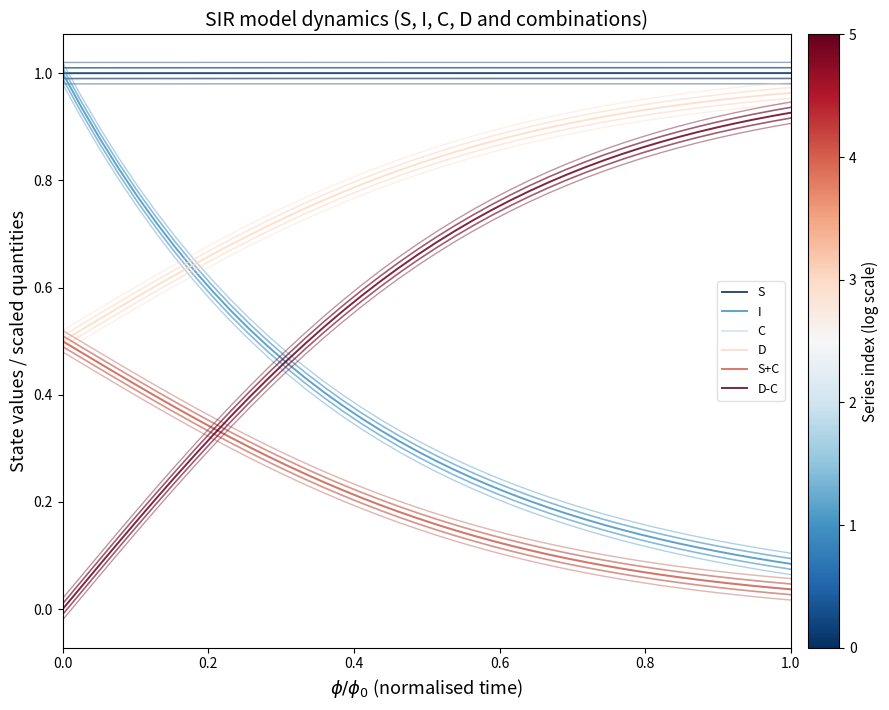

Does the chart display data point markers on the line(s)?

No